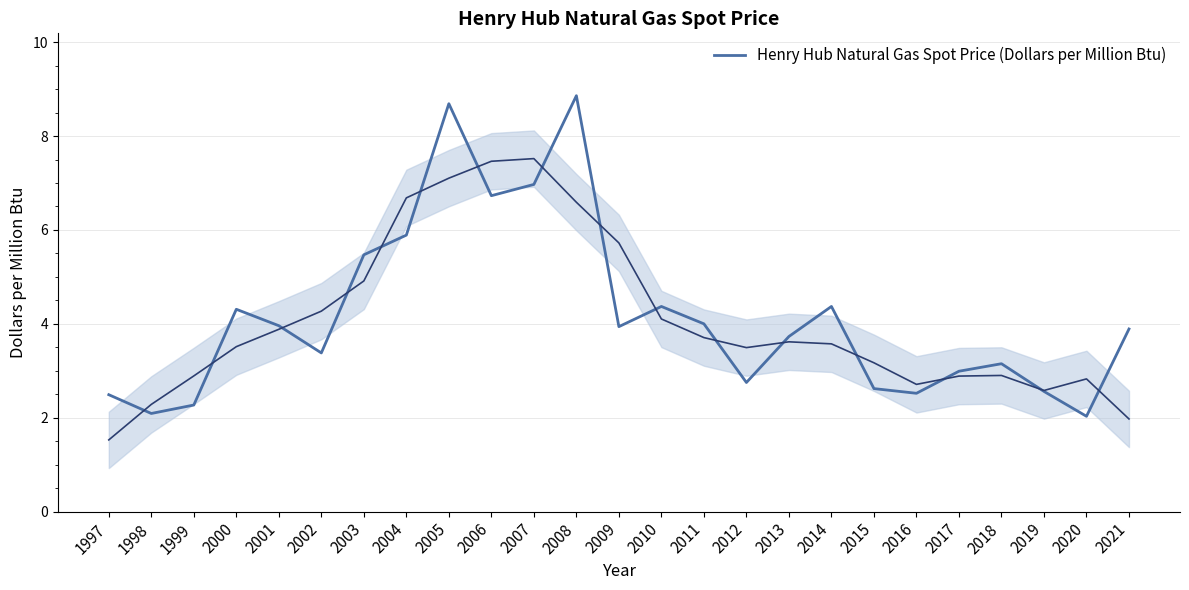

True or false: the data shows 2.0 at 2002.

False